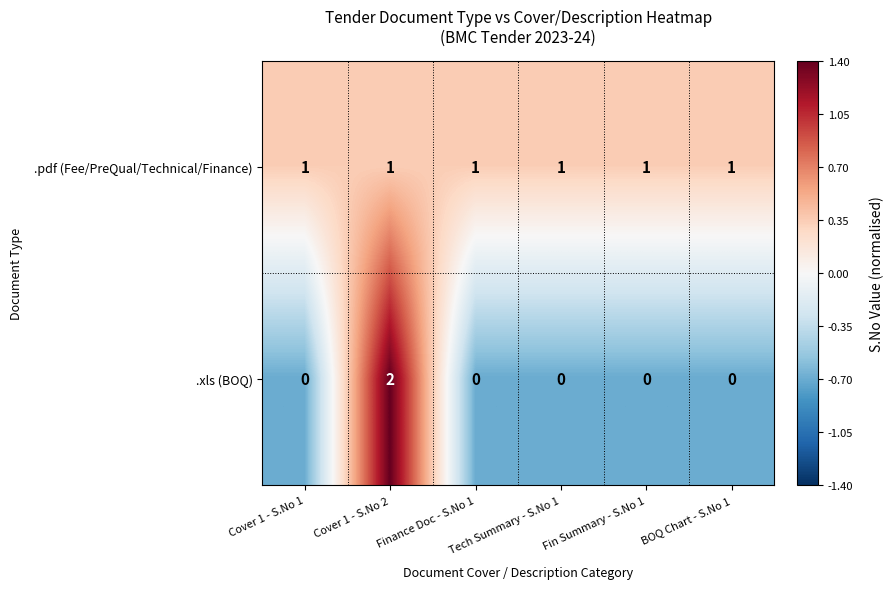

What is the maximum value shown in the chart?

2